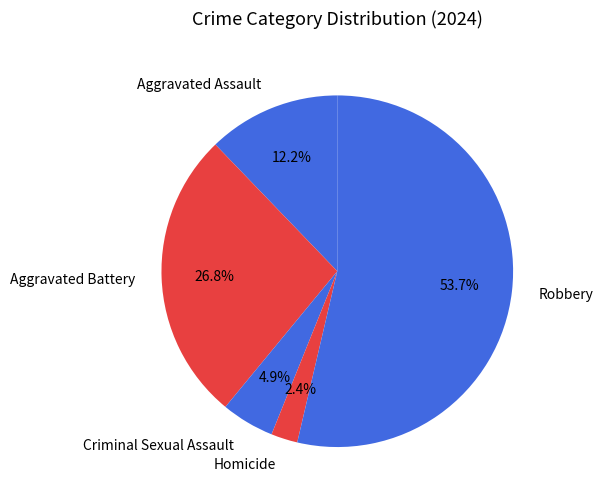

What is the ratio of the value at Aggravated Assault to the value at Robbery?

0.2